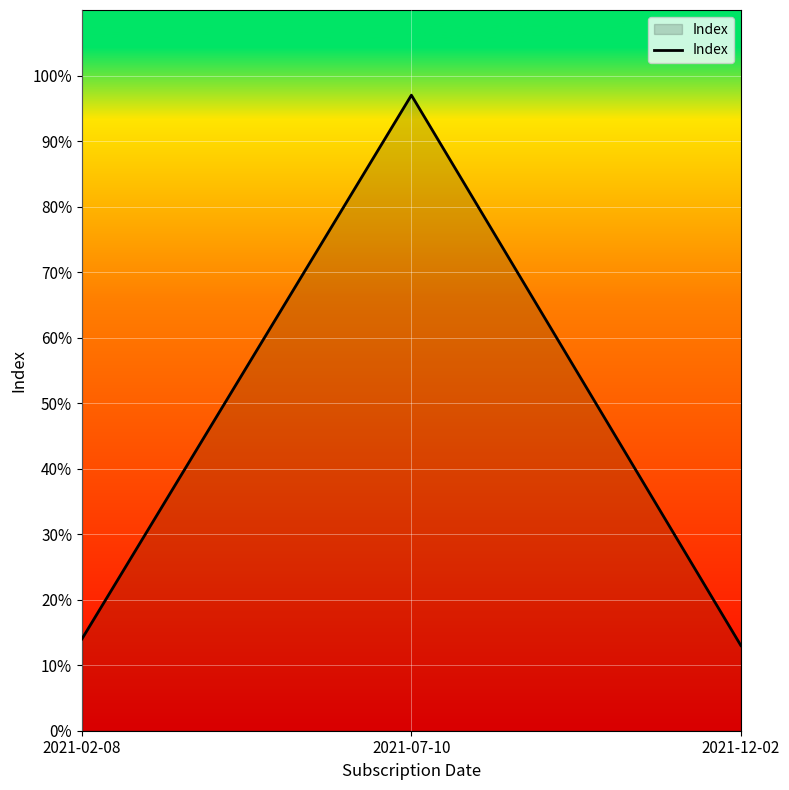

What is the minimum value shown in the chart?

13